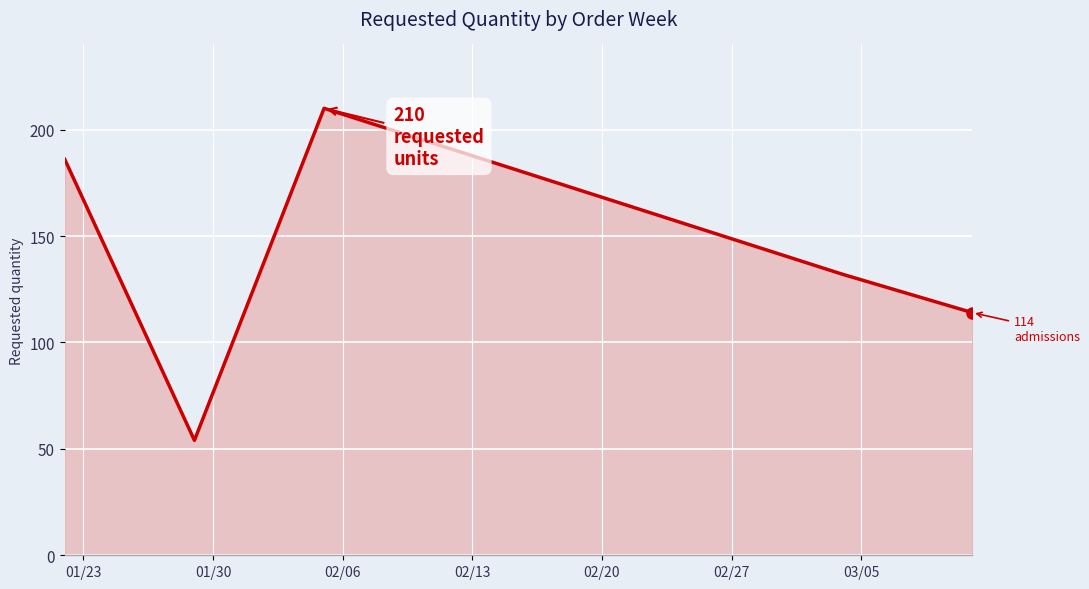

What is the sum of all values?

696